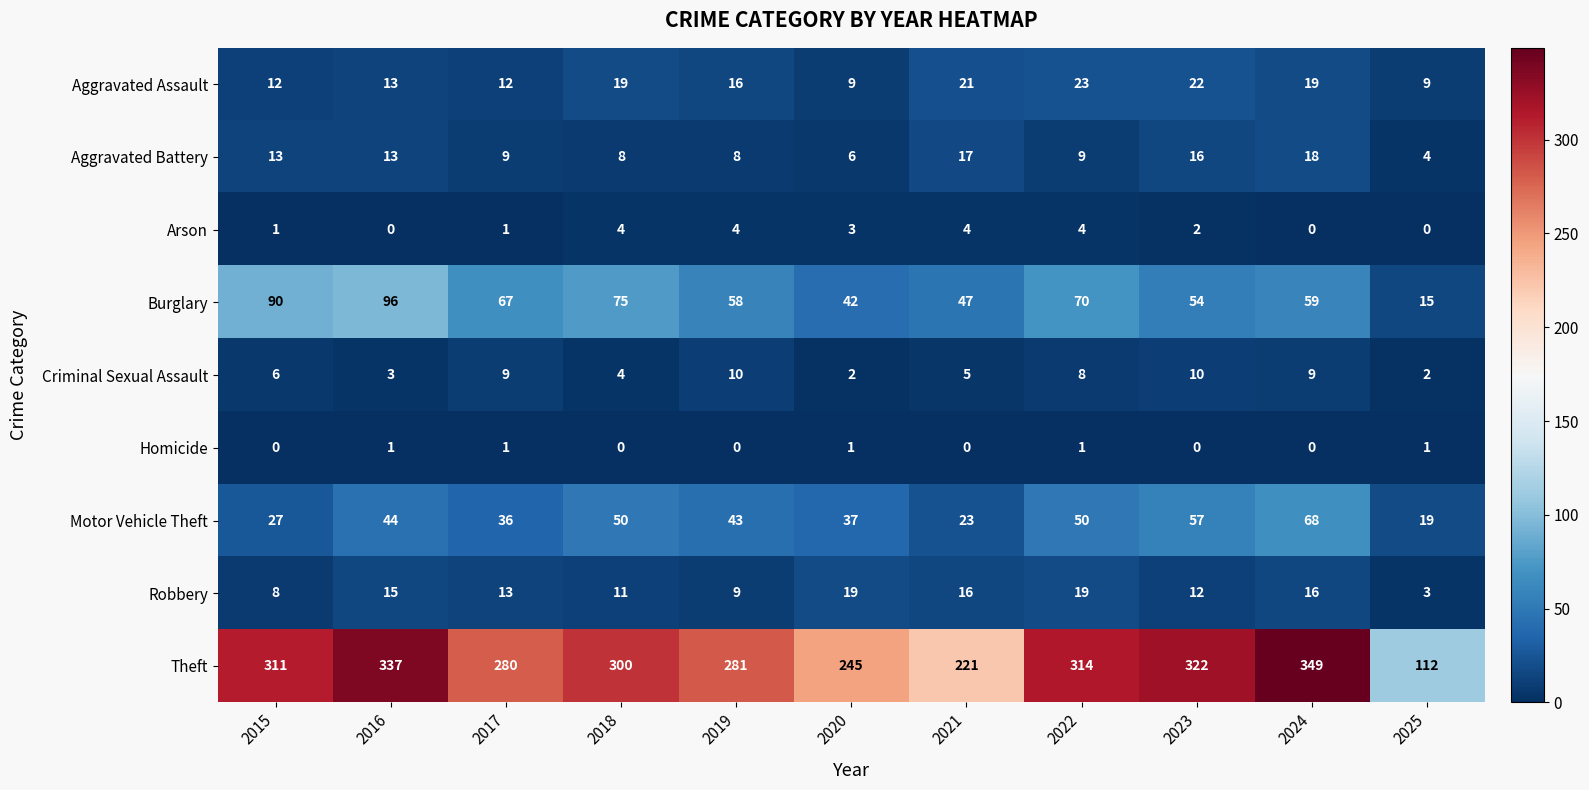

Which category has the highest value across all series?

2024